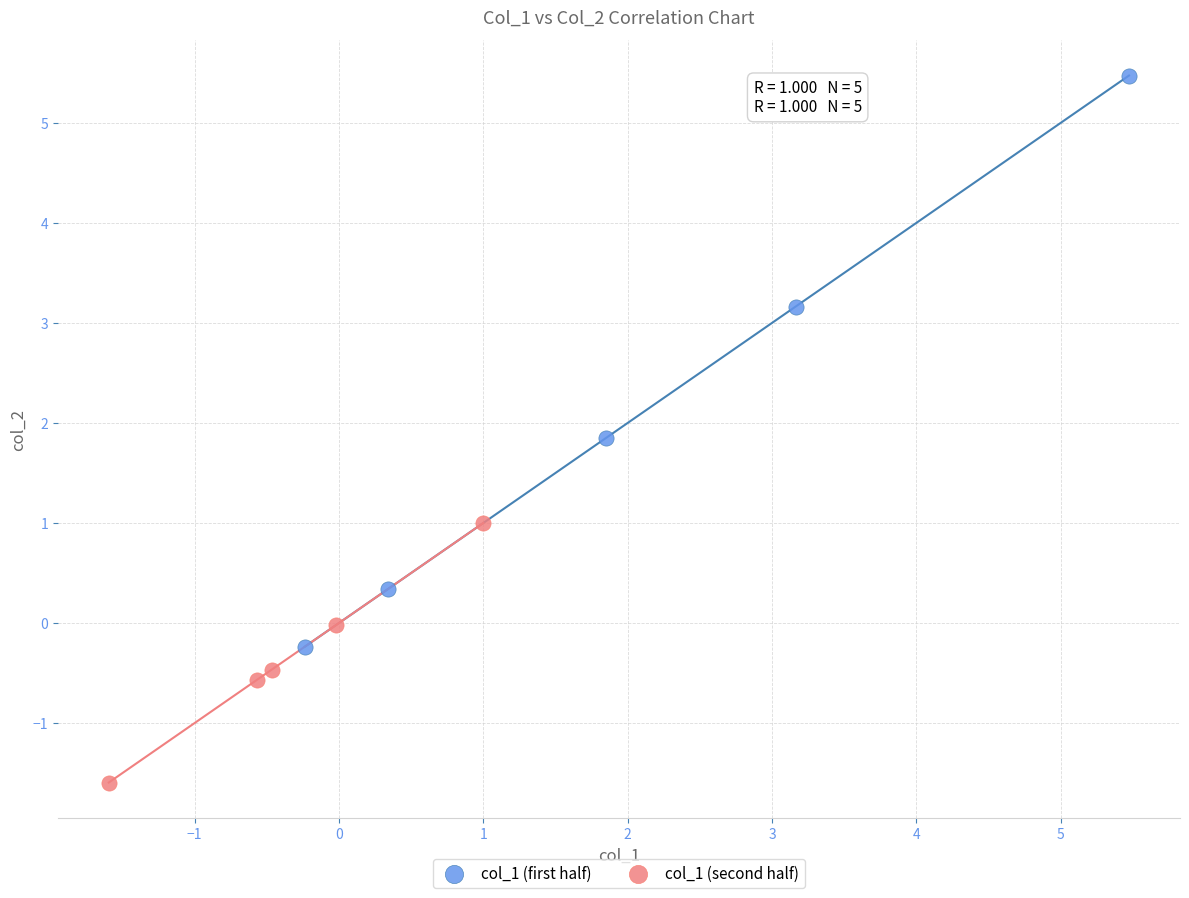

Which series contains the lowest Y value?

col_1 (second half)